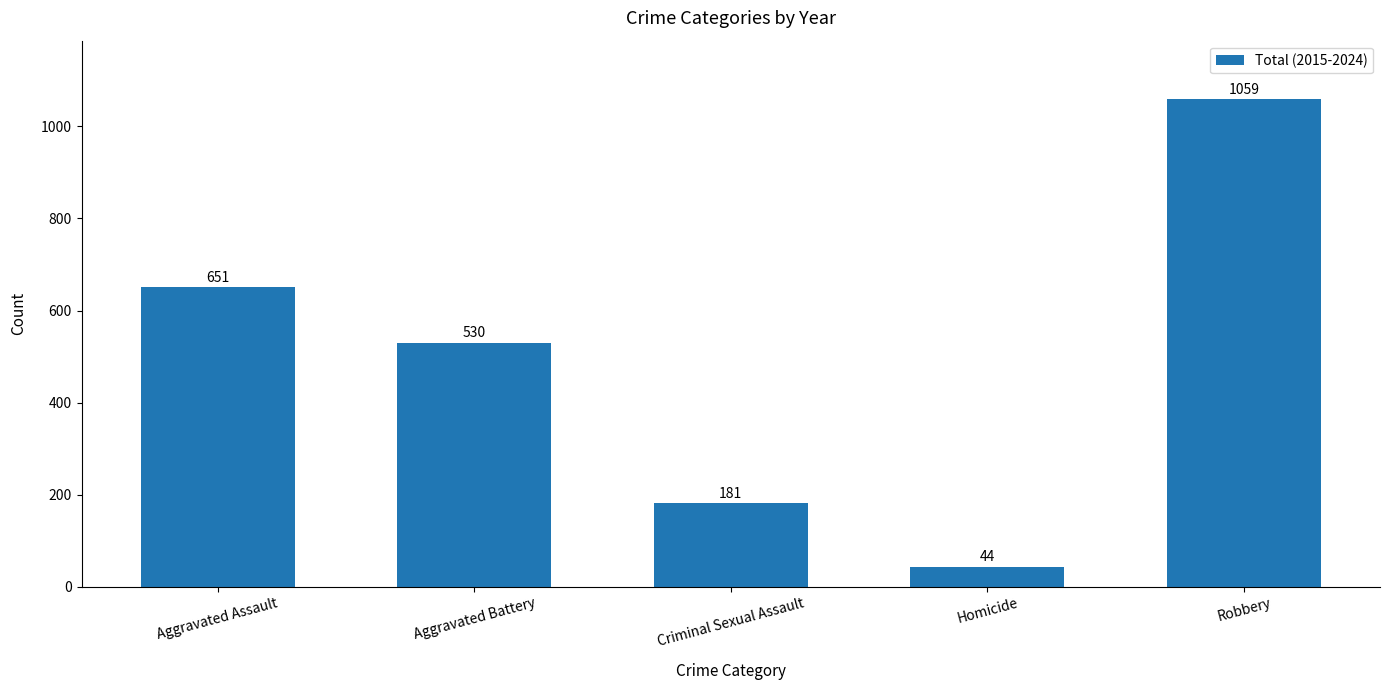

Are the bars horizontal?

No